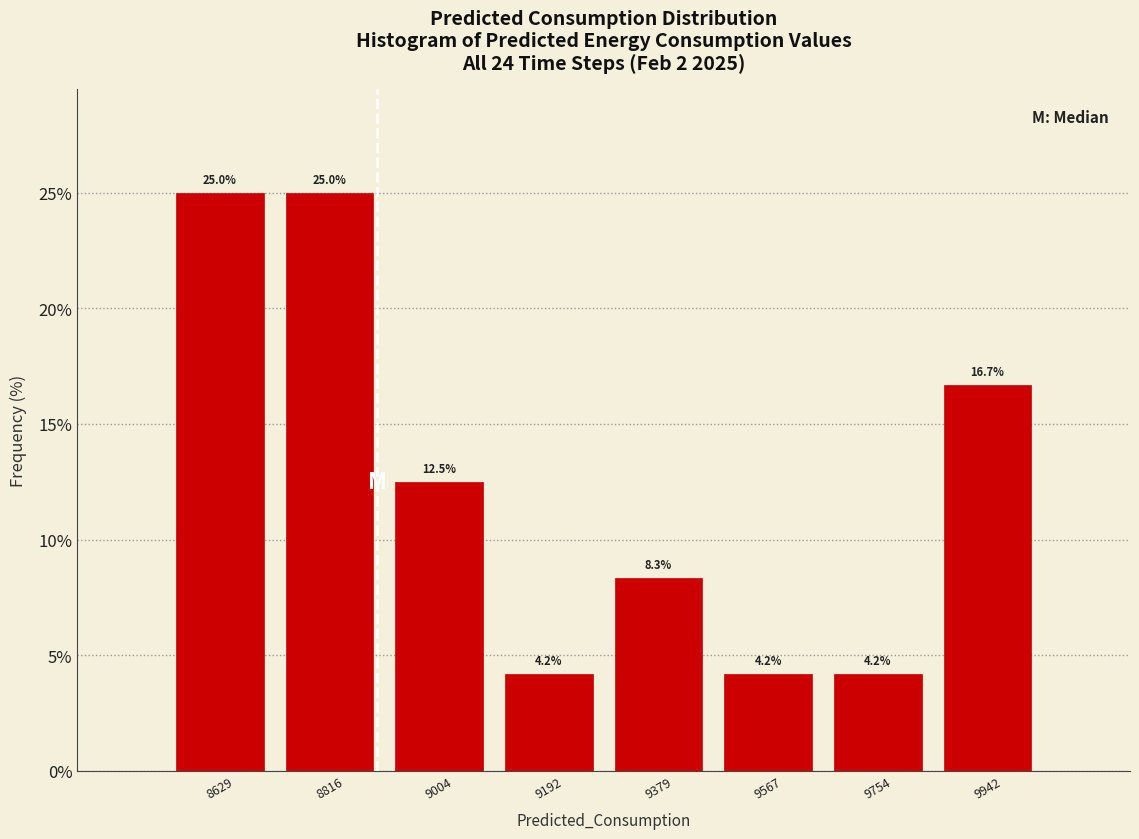

Reading left to right, transcribe this chart: for each bar, give the range it covers on the x-axis and its height. The bar edges are not printed on the chart, so give them approximately, as read against the axis.

8540 to 8720: 25.0
8720 to 8920: 25.0
8920 to 9100: 12.5
9100 to 9280: 4.2
9280 to 9480: 8.3
9480 to 9660: 4.2
9660 to 9840: 4.2
9840 to 10040: 16.7